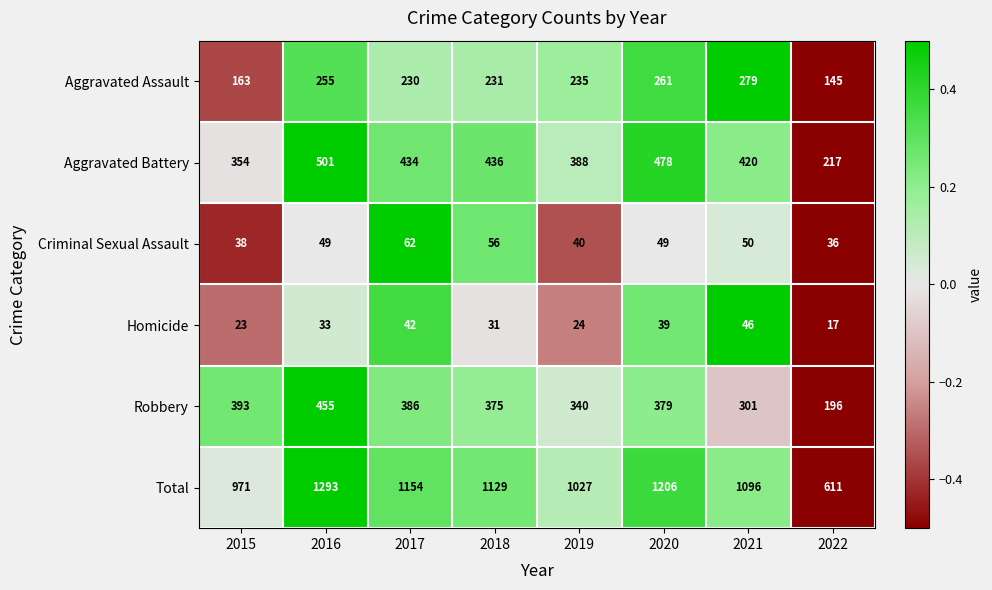

Count the number of data series in this chart.

6